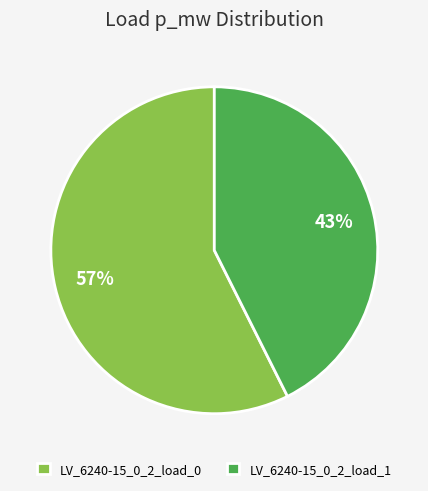

To the nearest percent, what is the average slice percentage?

50%